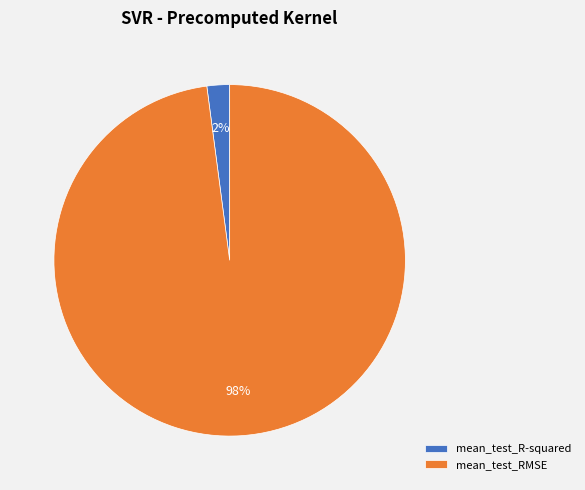

True or false: mean_test_RMSE accounts for 98% of the total.

True